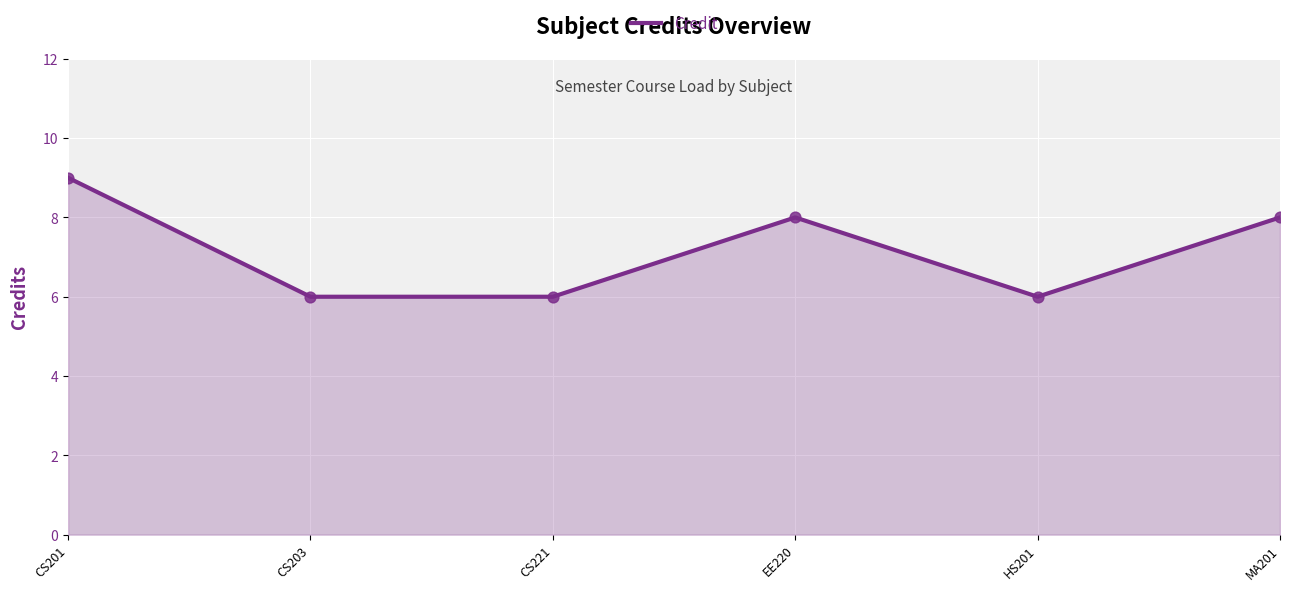

What is the change in value from CS203 to MA201?

+2